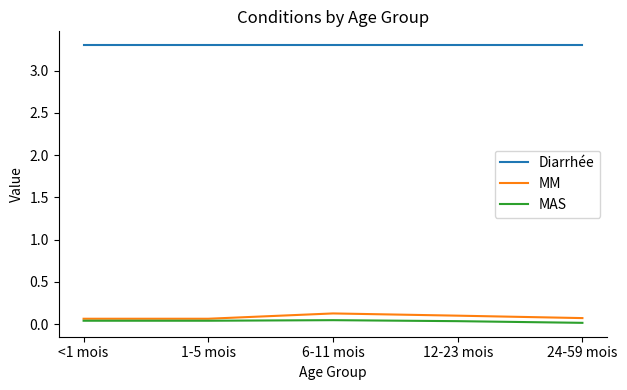

What is the minimum value for Diarrhée?

3.3